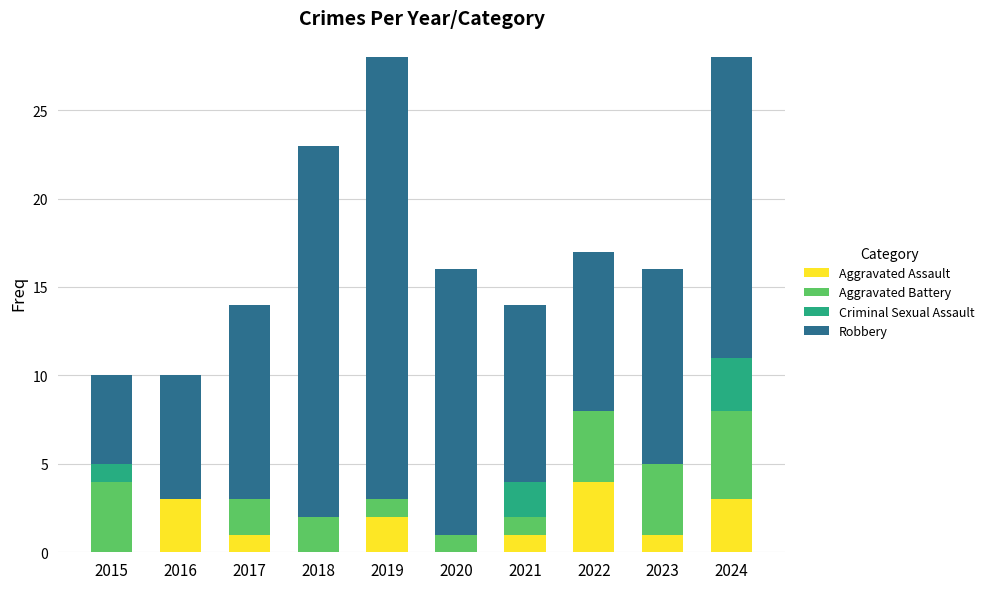

Which category has the highest value in the Aggravated Assault series?

2022